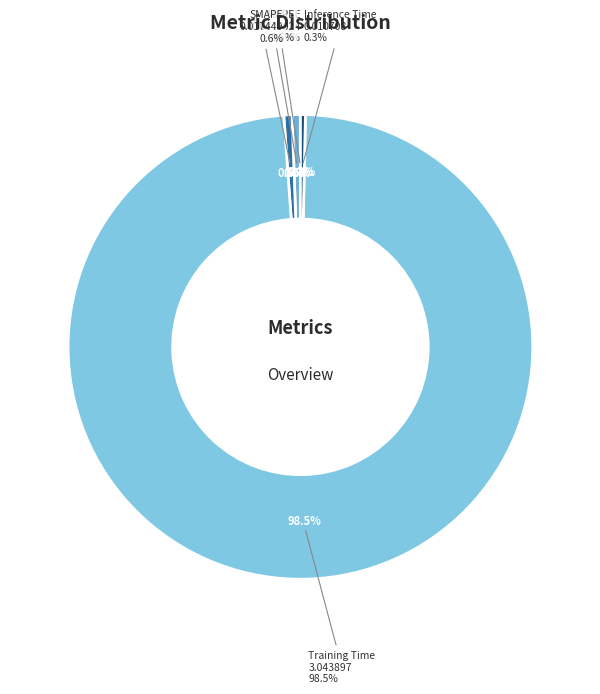

How much of the chart is everything except SMAPE?

99.4%